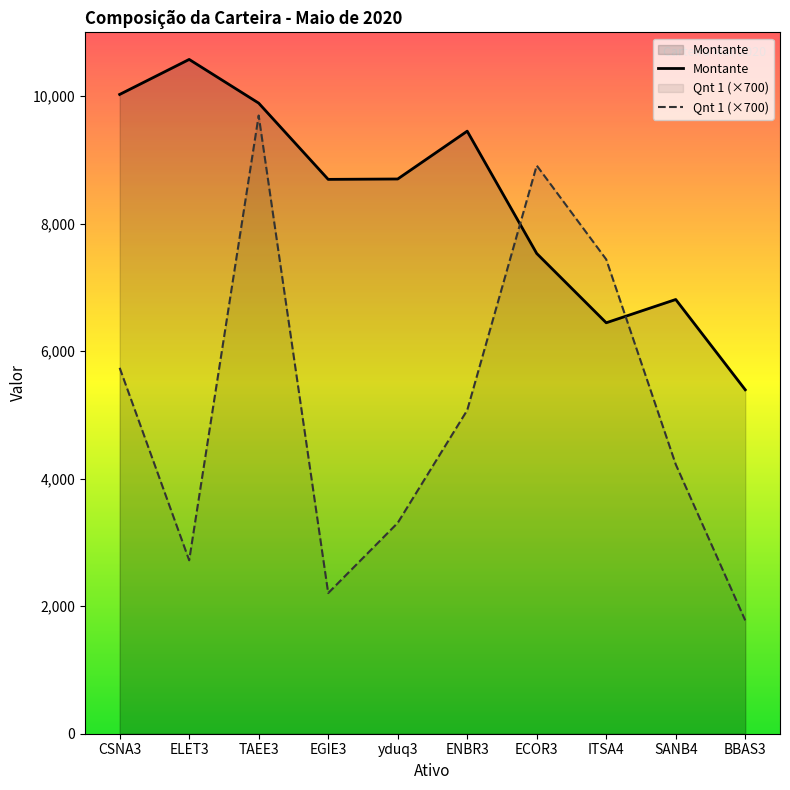

True or false: Montante has a value of 17148.2 at ELET3.

False